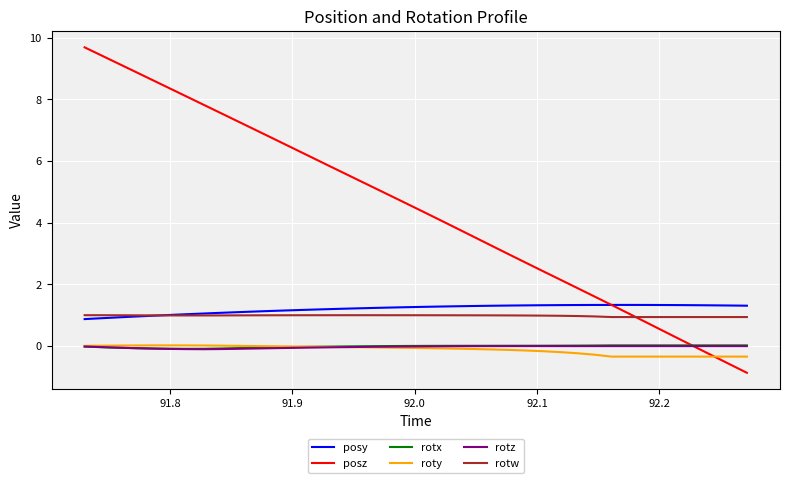

What is the minimum value shown in the chart?

-0.9